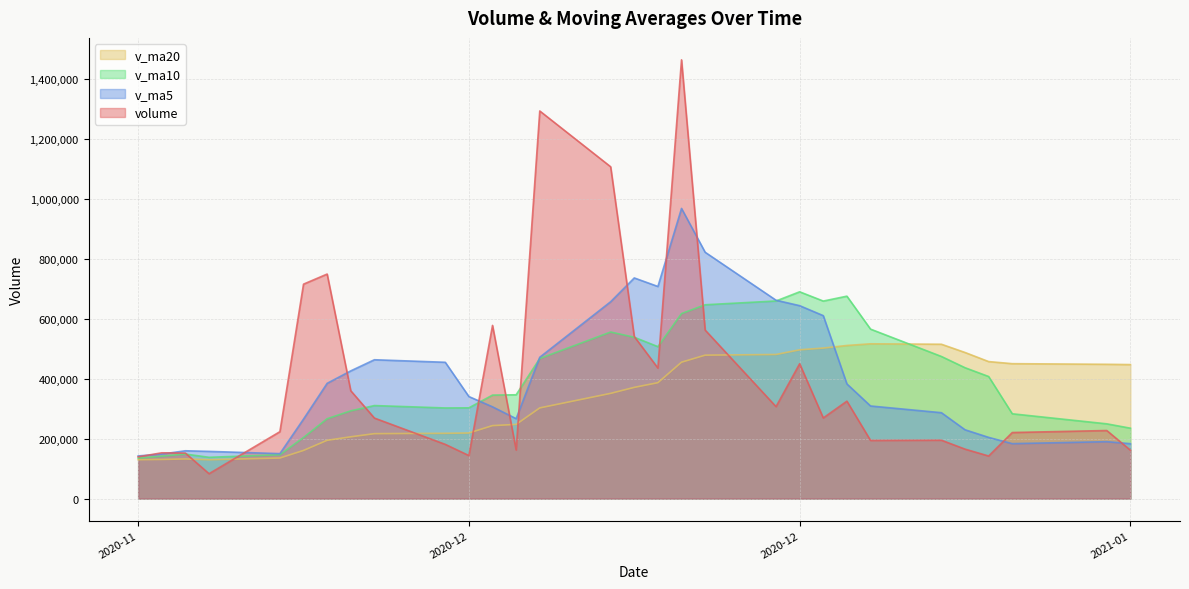

Which series has the largest range (max minus min)?

volume